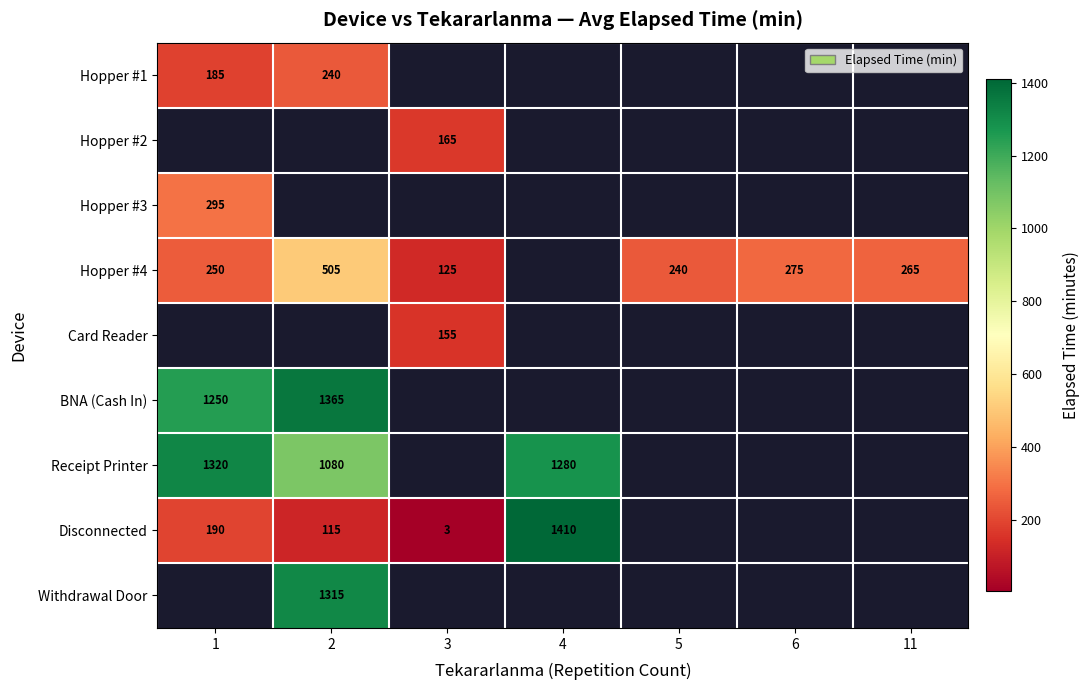

What is the difference between the maximum and minimum values in the BNA (Cash In) series?

115.0